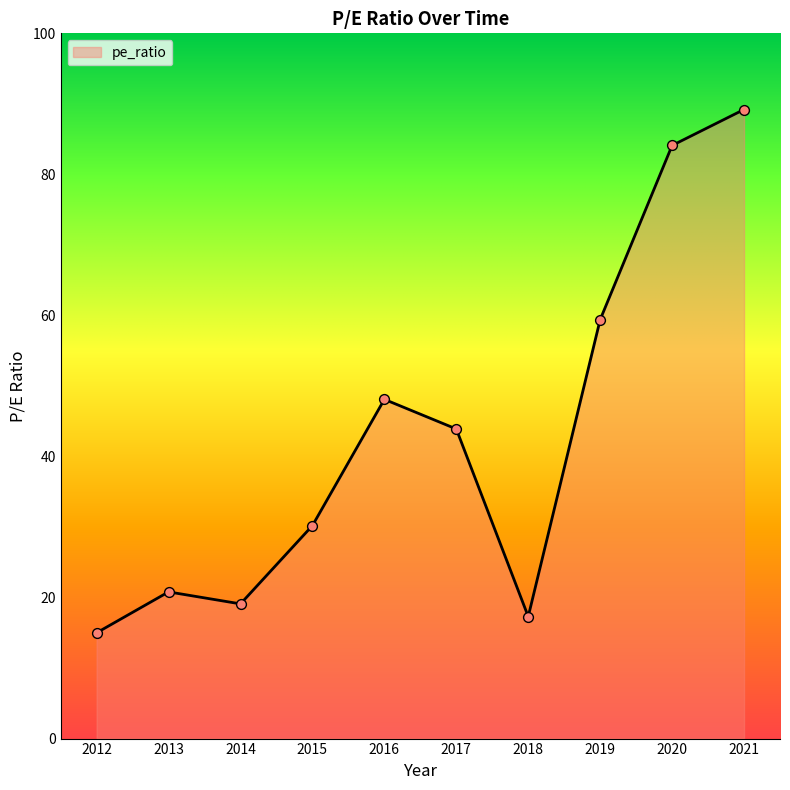

Between 2012 and 2017, which is larger?

2017